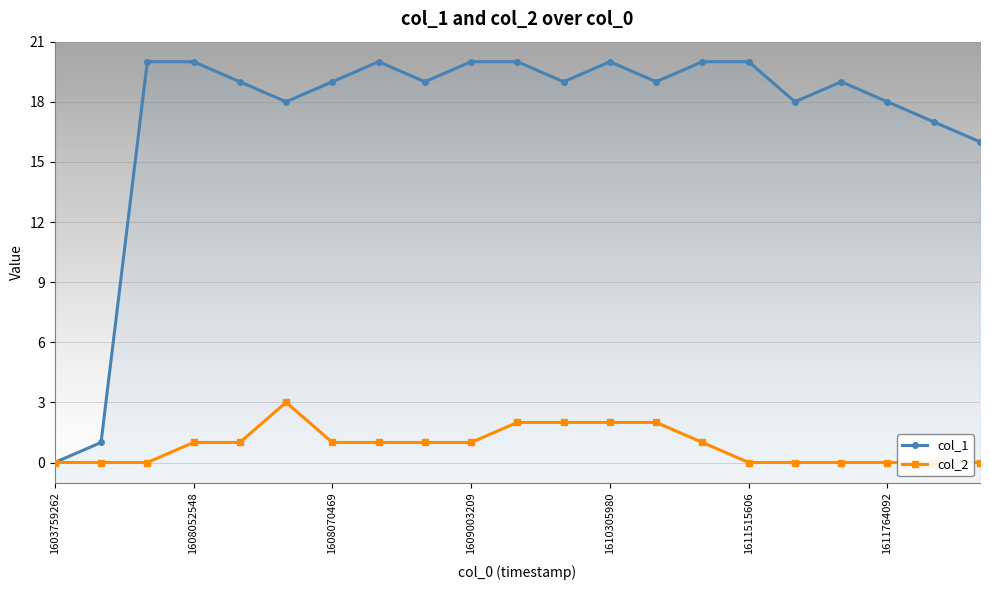

True or false: col_2 and col_1 intersect in this chart.

False